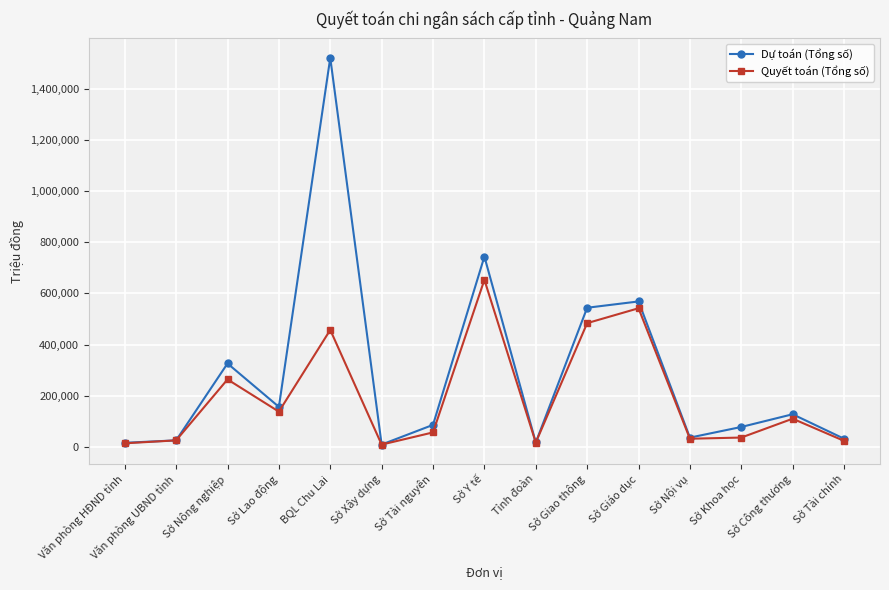

At Sở Lao động, list the series in order from smallest to largest.

Quyết toán (Tổng số), Dự toán (Tổng số)